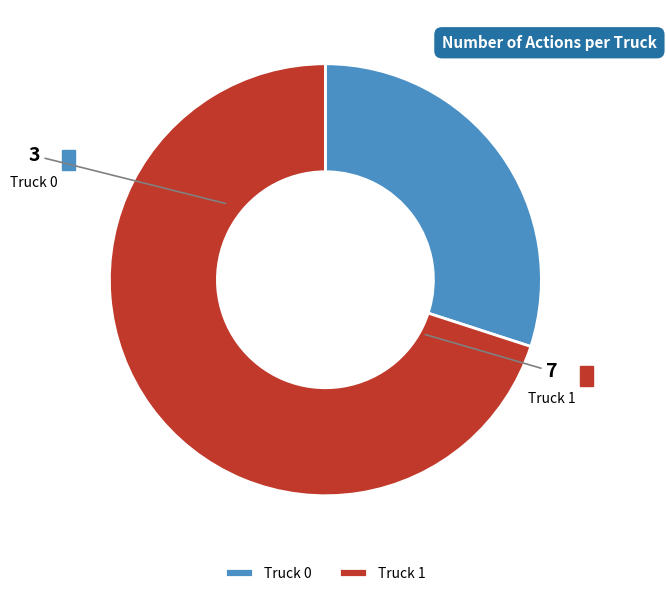

Rank the categories by value from lowest to highest.

Truck 0, Truck 1